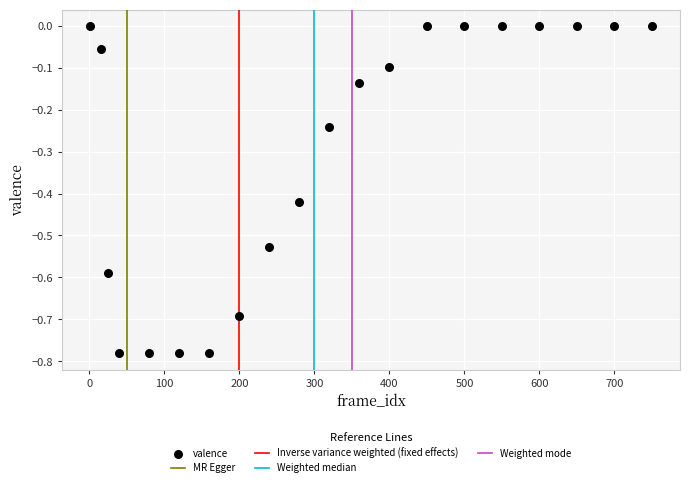

What is the range of Y values (max minus min)?

0.8